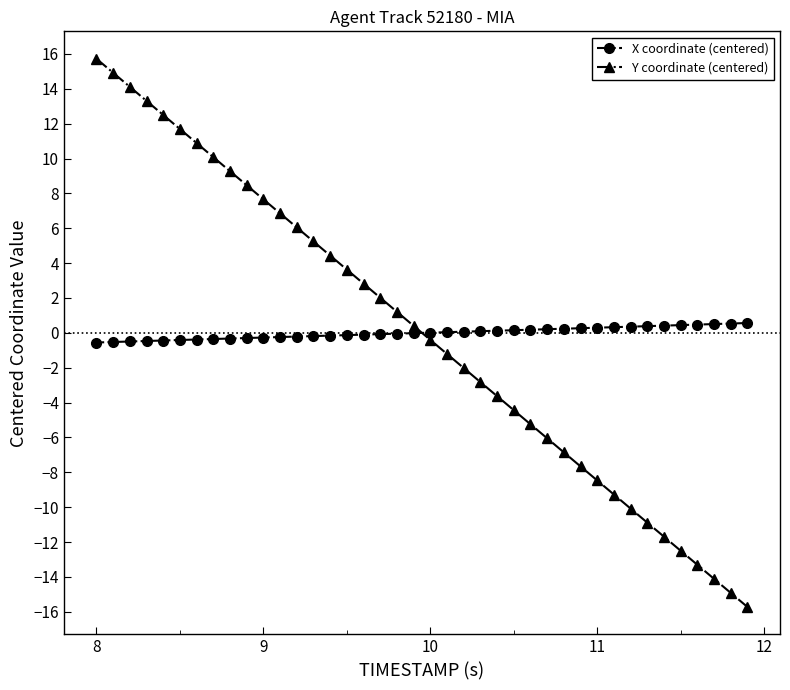

Rank the series by their maximum value, from lowest to highest.

X coordinate (centered), Y coordinate (centered)